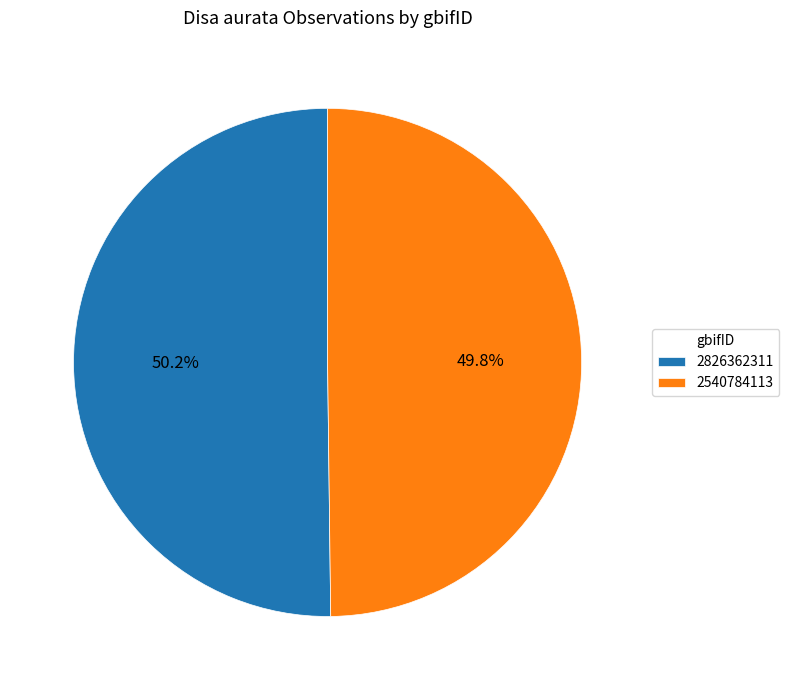

What is the ratio of the value at 2826362311 to the value at 2540784113?

1.0